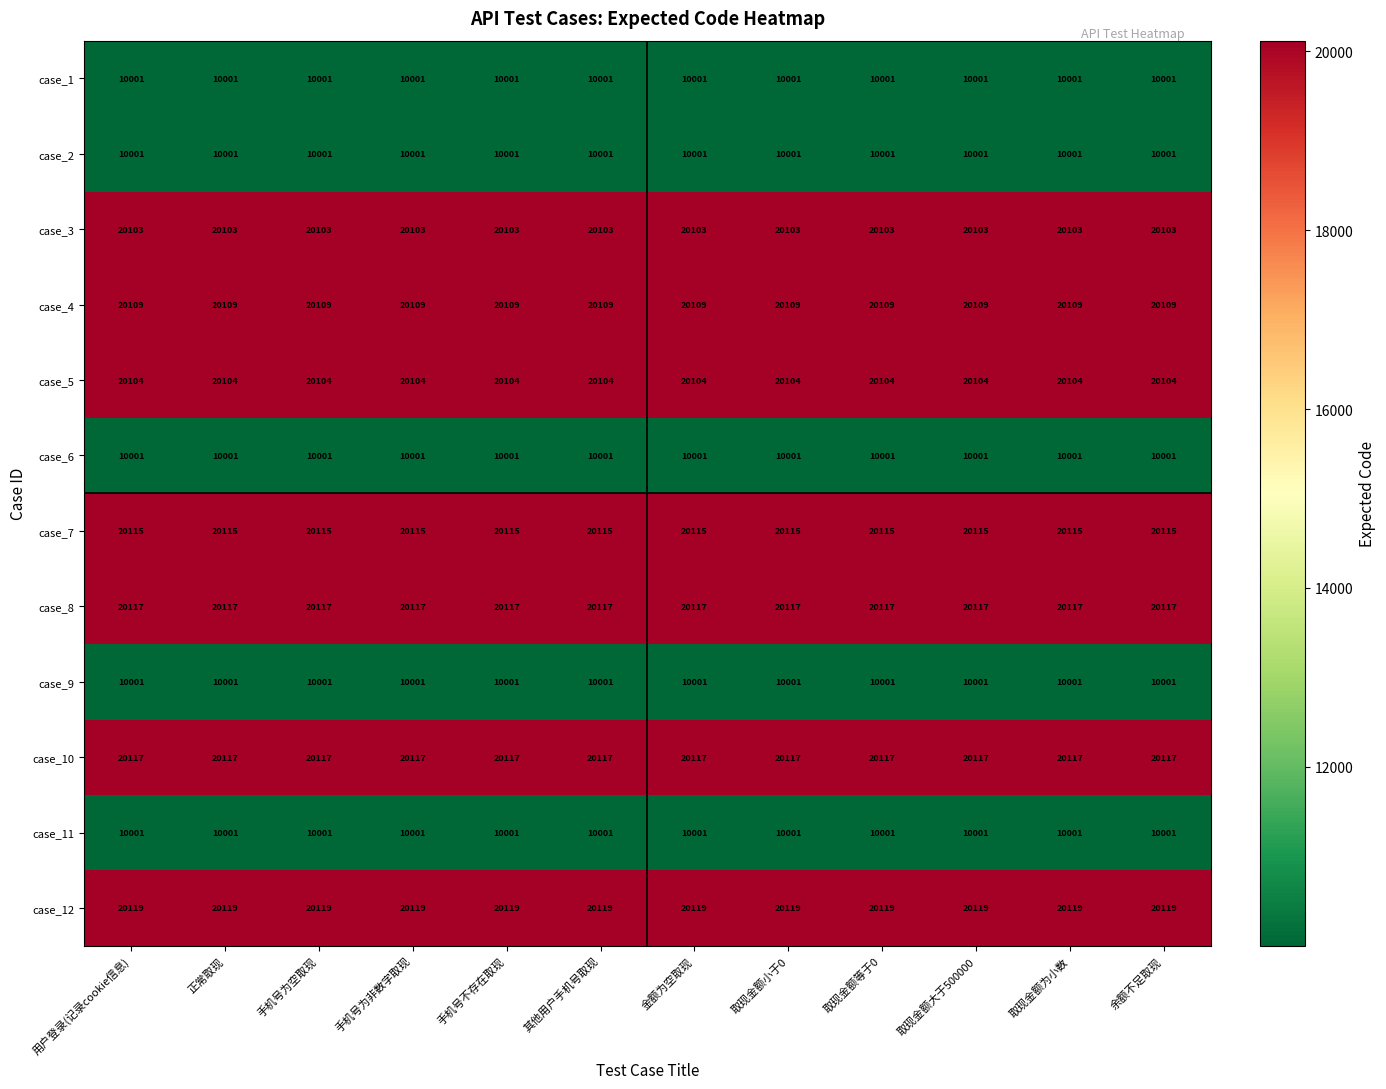

Read the case_4 value at 手机号为空取现.

20109